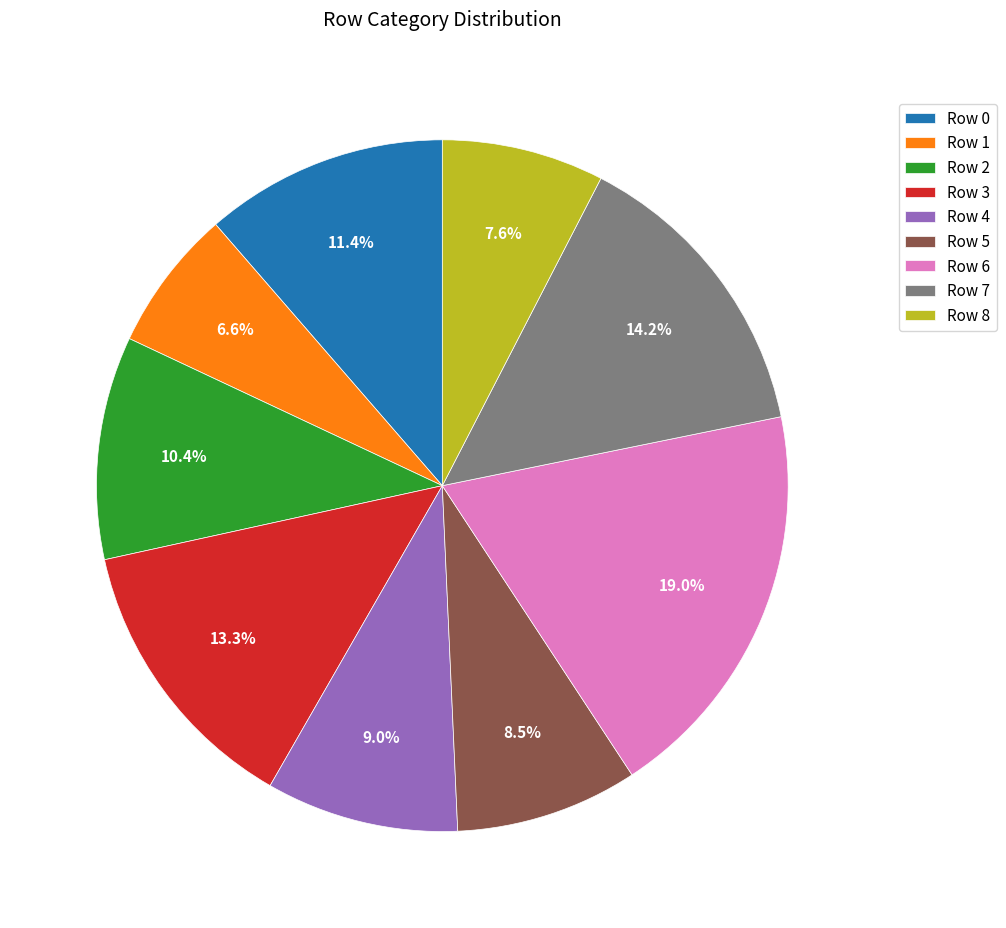

What is the largest slice in the pie chart?

Row 6